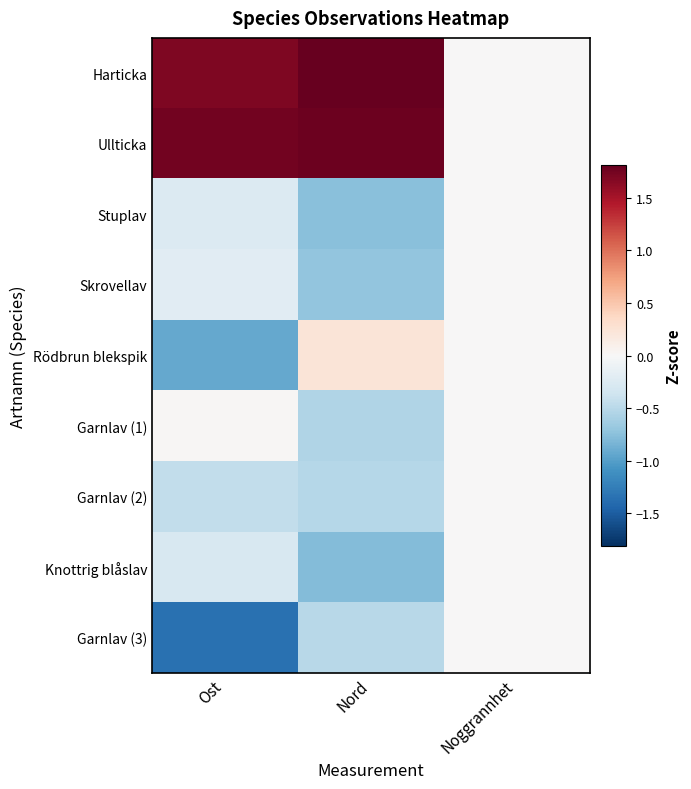

At how many categories does at least one series exceed 1?

2